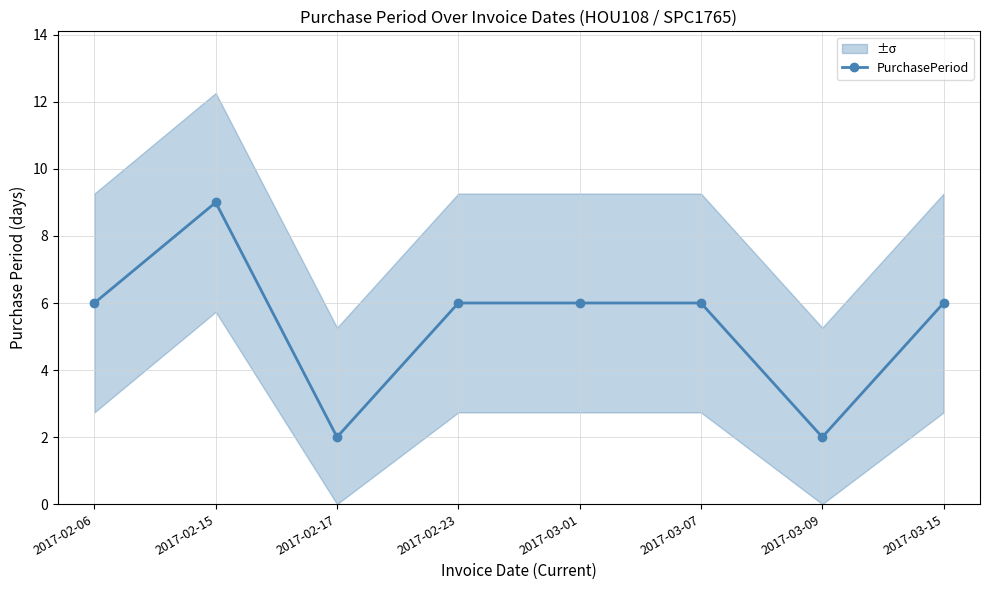

Where does the data first go above 6?

2017-02-15